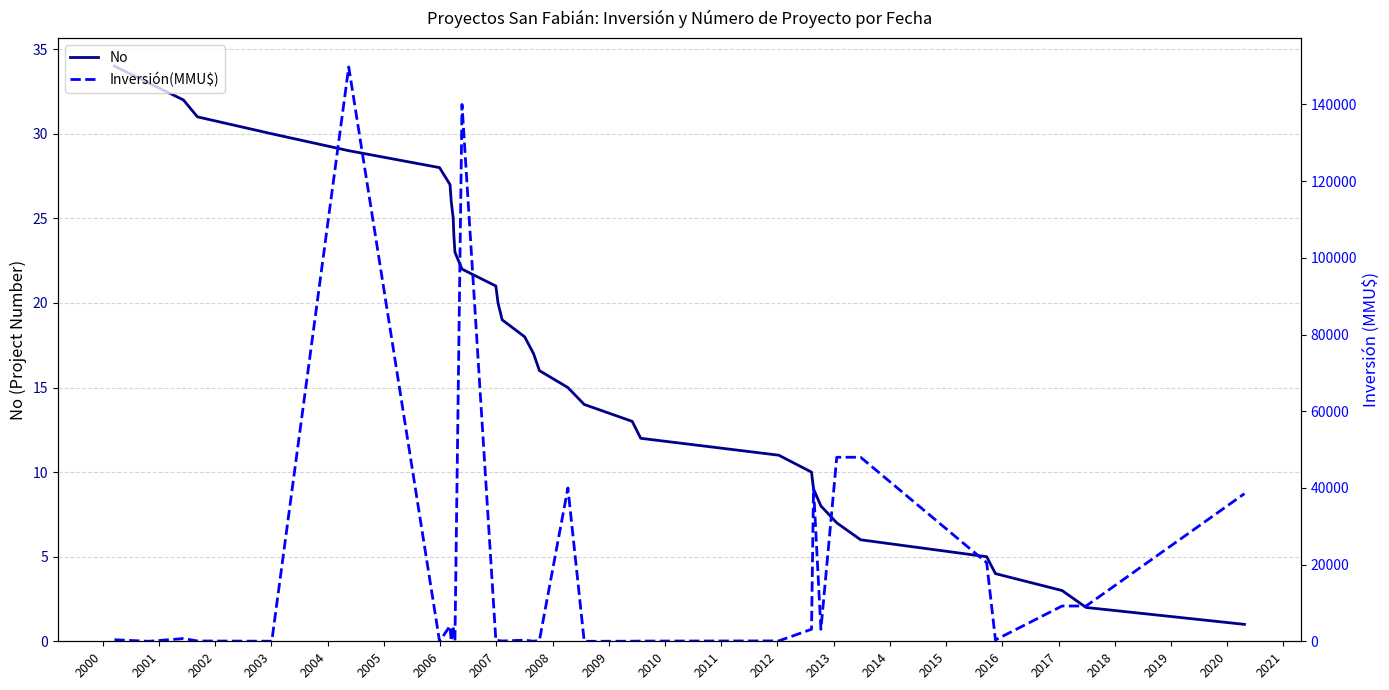

List the series in order of their peak value, lowest first.

No, Inversión(MMU$)